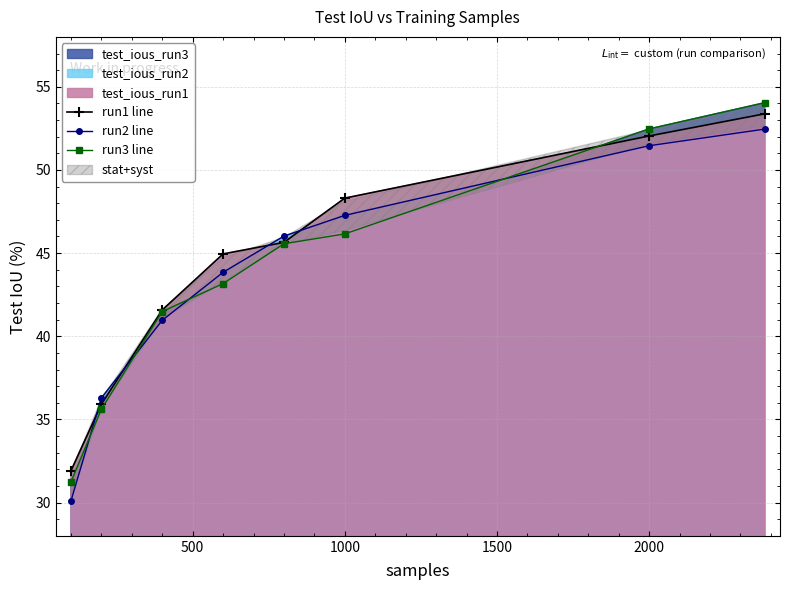

The value of run3 line at 1000 is 12.6. True or false?

False